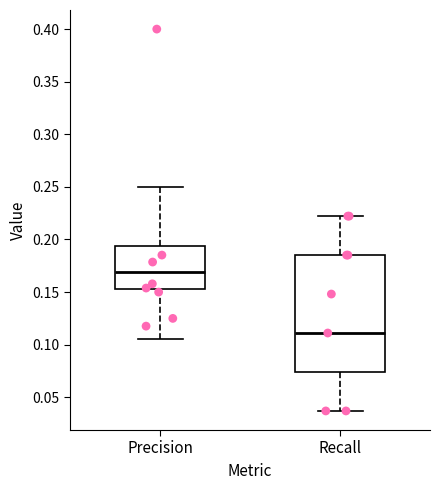

Where does the lower whisker of the box for Recall end on the y-axis? The values are not printed on the chart, so give them approximately, as read against the axis.

0.035